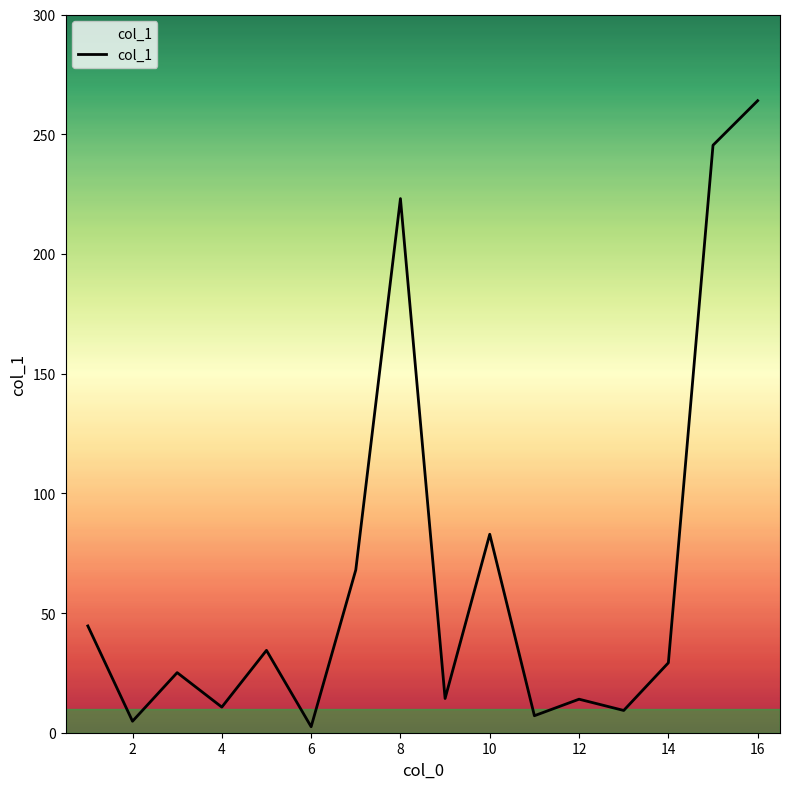

What is the maximum value shown in the chart?

264.0